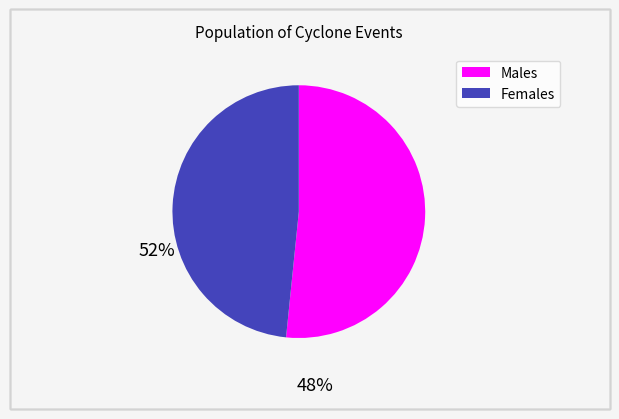

Is there any slice that represents more than half of the pie?

Yes